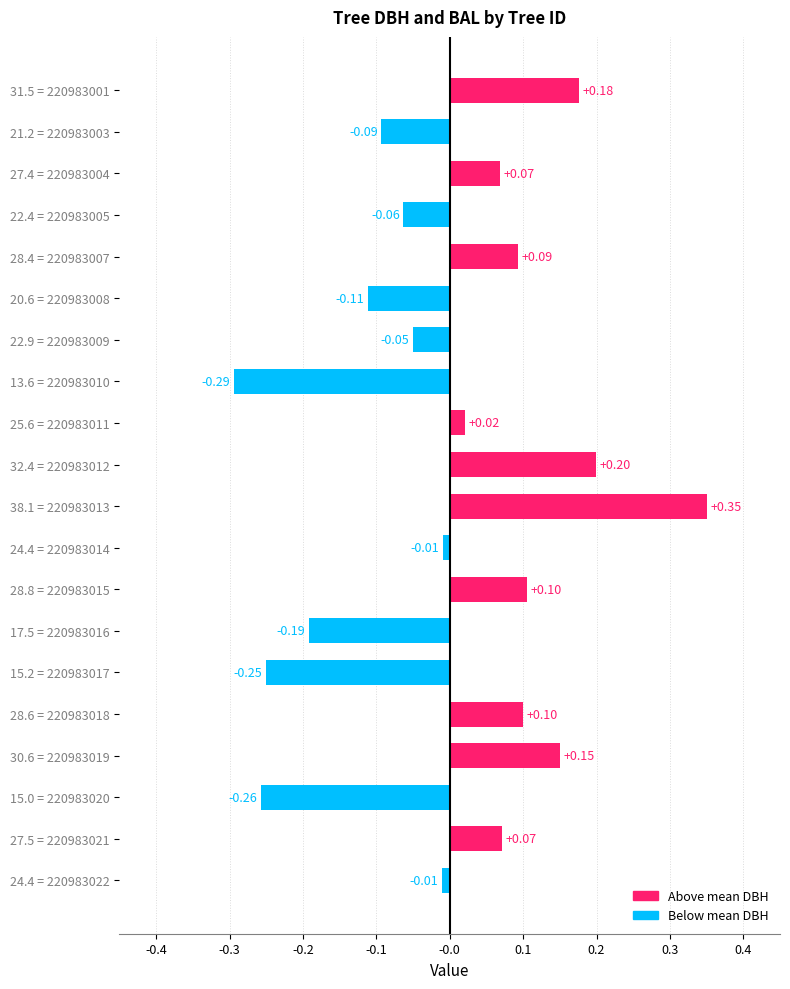

Between 28.4 = 220983007 and 28.8 = 220983015, which is larger?

28.8 = 220983015